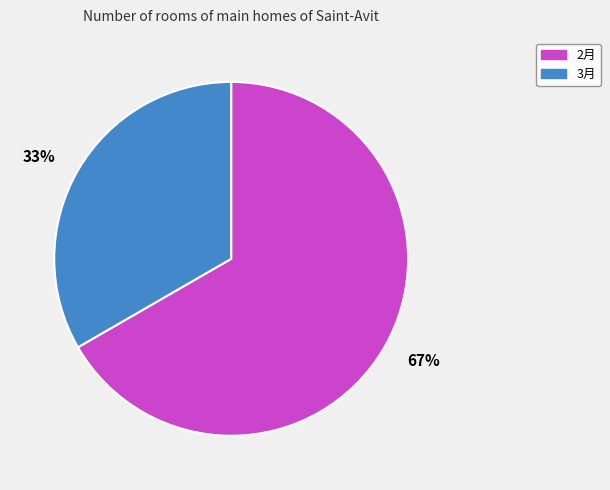

Between 2月 and 3月, which is larger?

2月